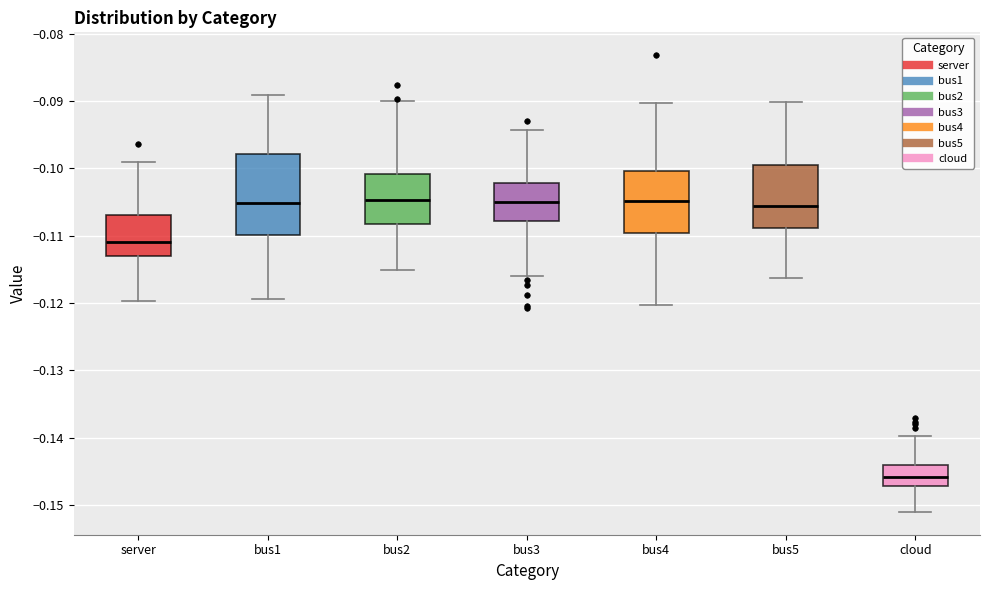

Reading left to right, read every box against the y-axis: the position of its median line, the range the box covers, and the ends of its whiskers. The values are not printed on the chart, so give them approximately, as read against the axis.

server: median -0.111, box -0.113 to -0.107, whiskers -0.120 to -0.099
bus1: median -0.105, box -0.110 to -0.098, whiskers -0.119 to -0.089
bus2: median -0.105, box -0.108 to -0.101, whiskers -0.115 to -0.090
bus3: median -0.105, box -0.108 to -0.102, whiskers -0.116 to -0.094
bus4: median -0.105, box -0.110 to -0.100, whiskers -0.120 to -0.090
bus5: median -0.106, box -0.109 to -0.100, whiskers -0.116 to -0.090
cloud: median -0.146, box -0.147 to -0.144, whiskers -0.151 to -0.140